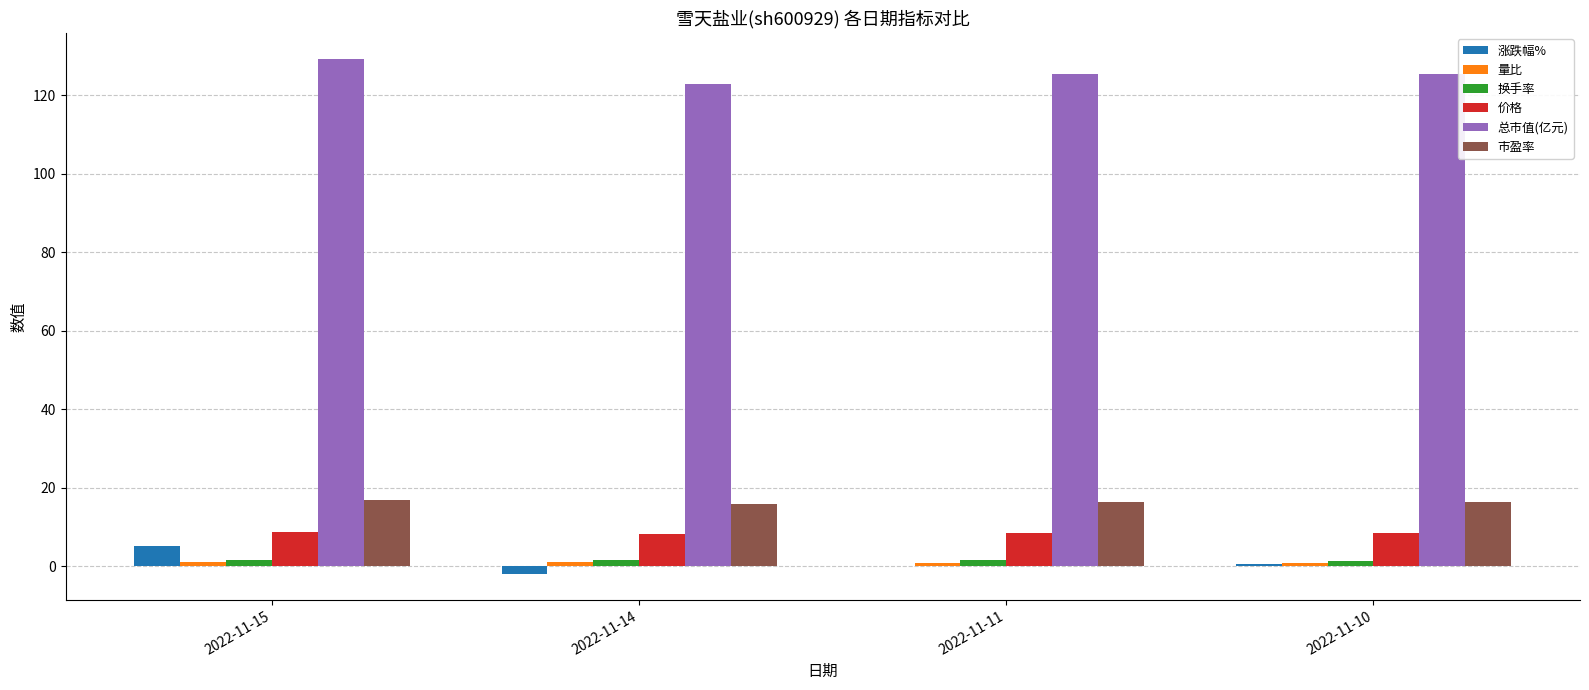

What is the greatest value displayed?

129.3